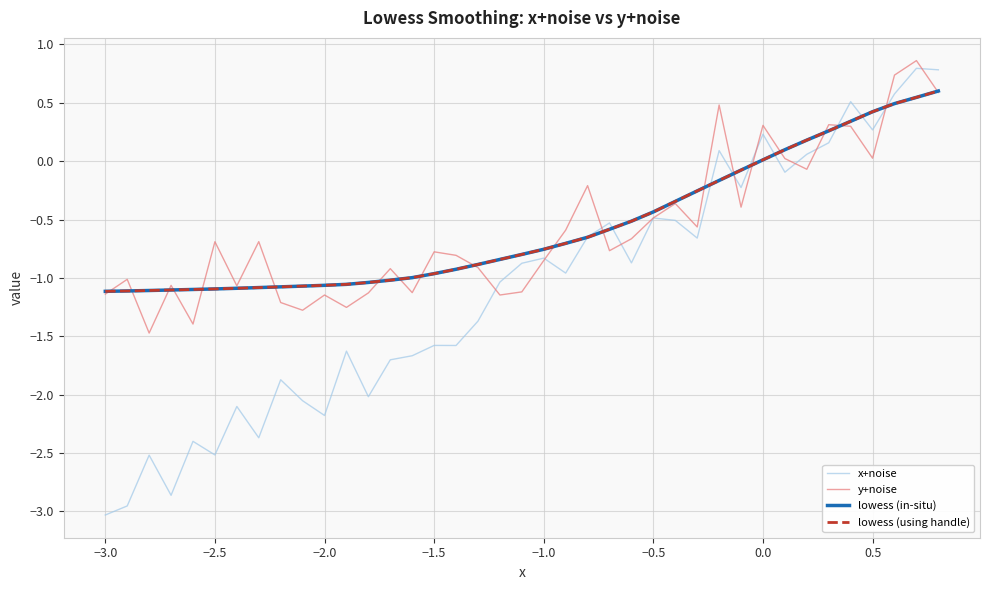

In y+noise, how many points are higher than both neighbors (excluding endpoints)?

13